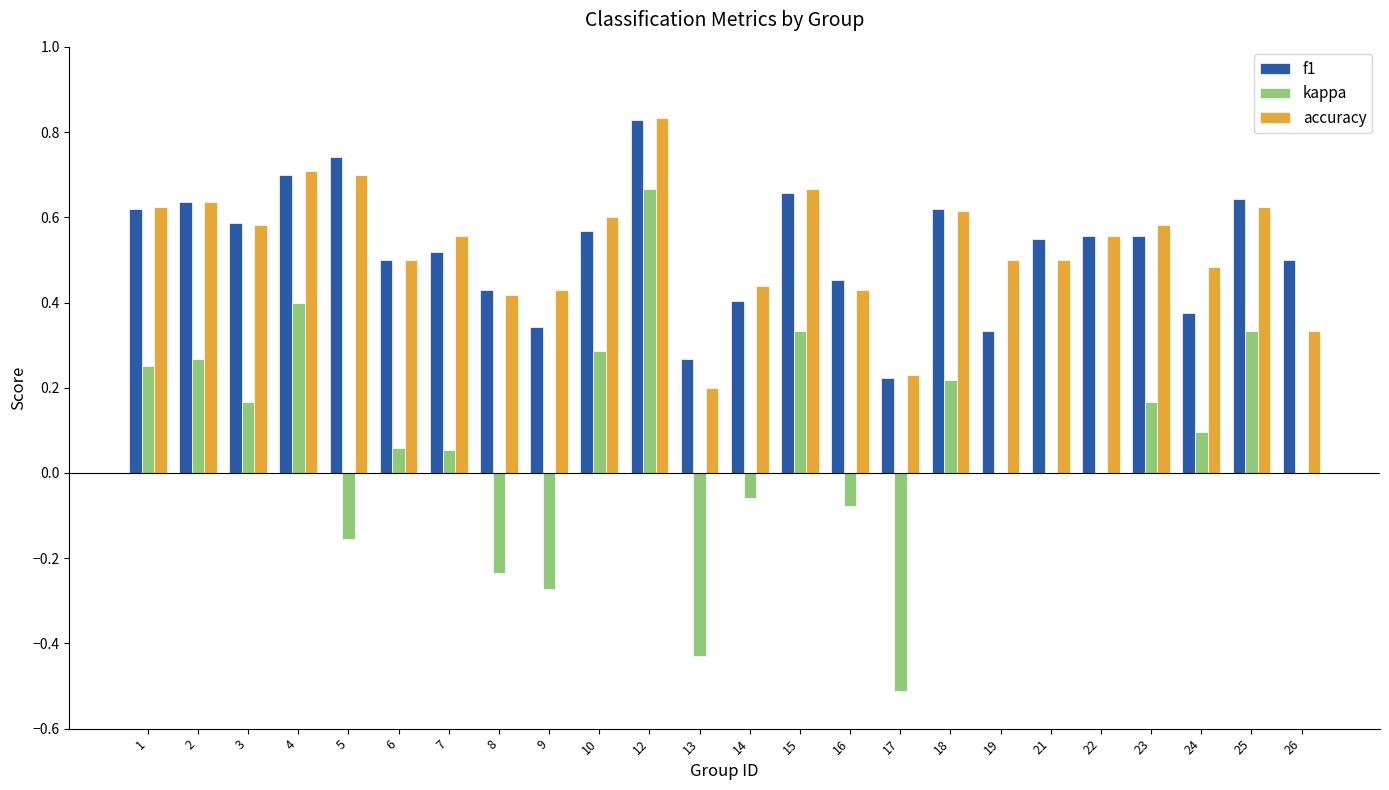

What are all the series names shown in the legend?

f1, kappa, accuracy